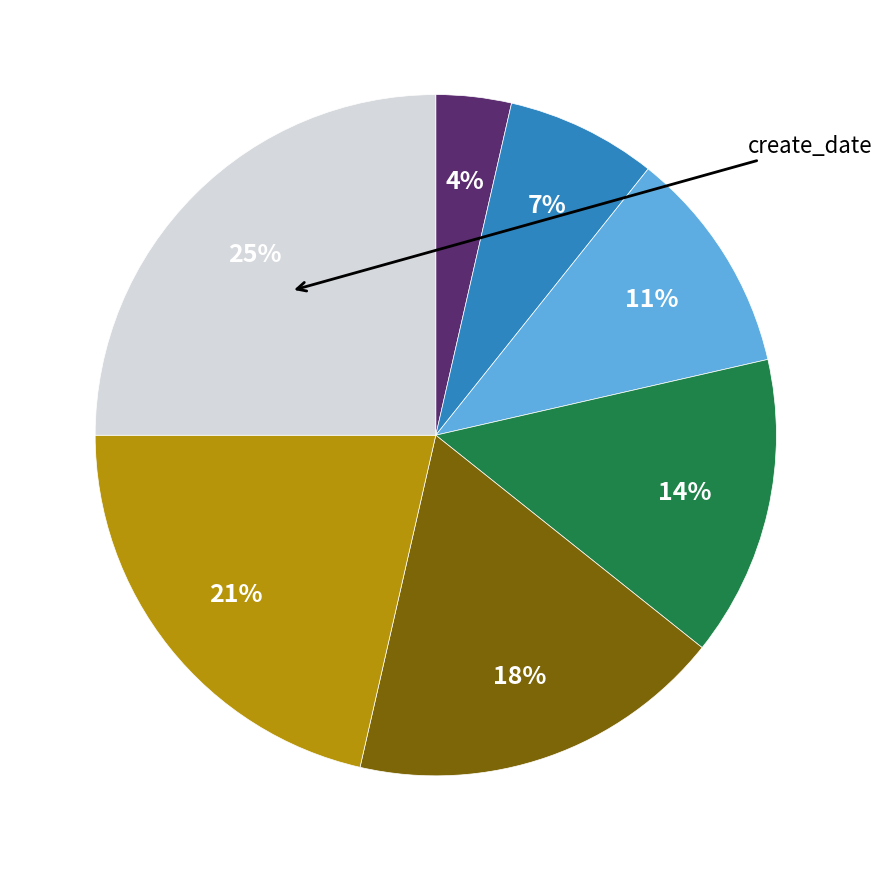

How many segments does this pie chart have?

7